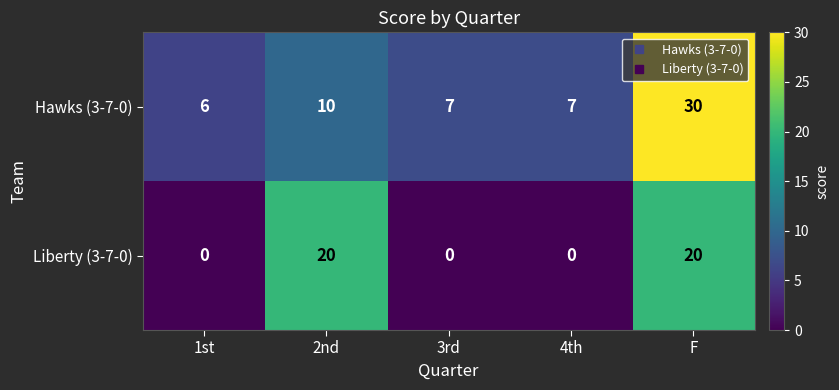

How many distinct data groups are displayed?

2